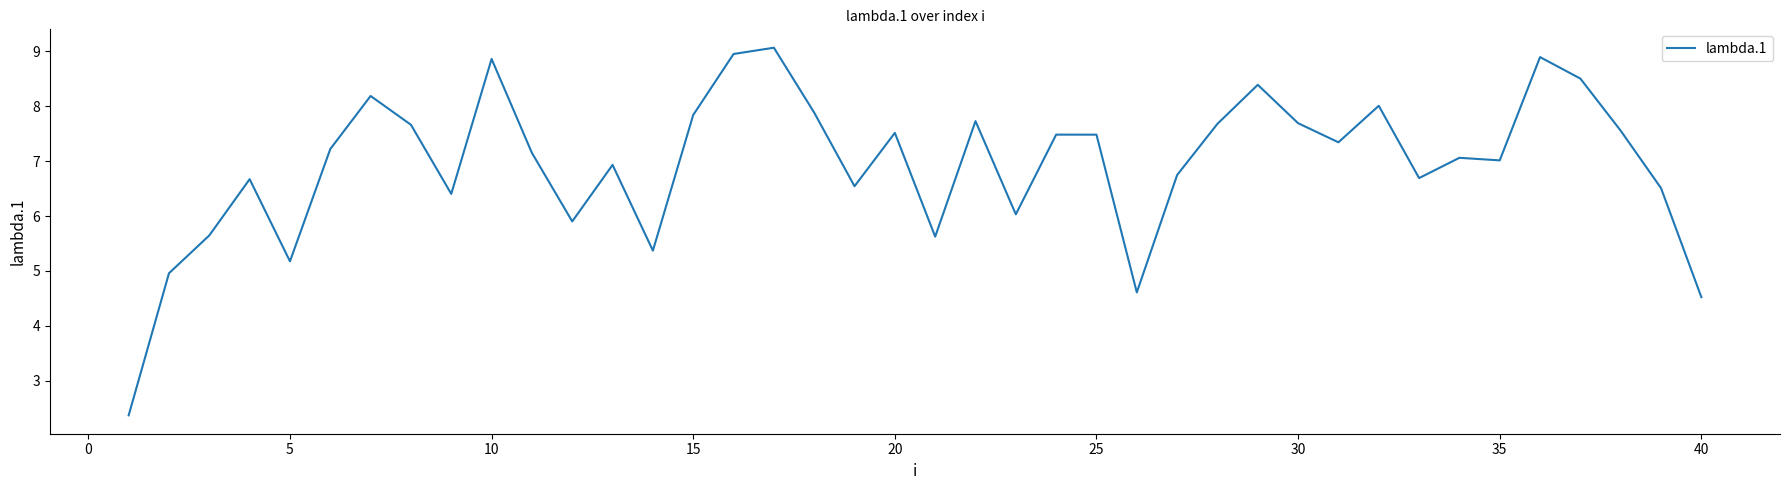

Count the number of categories in the chart.

40